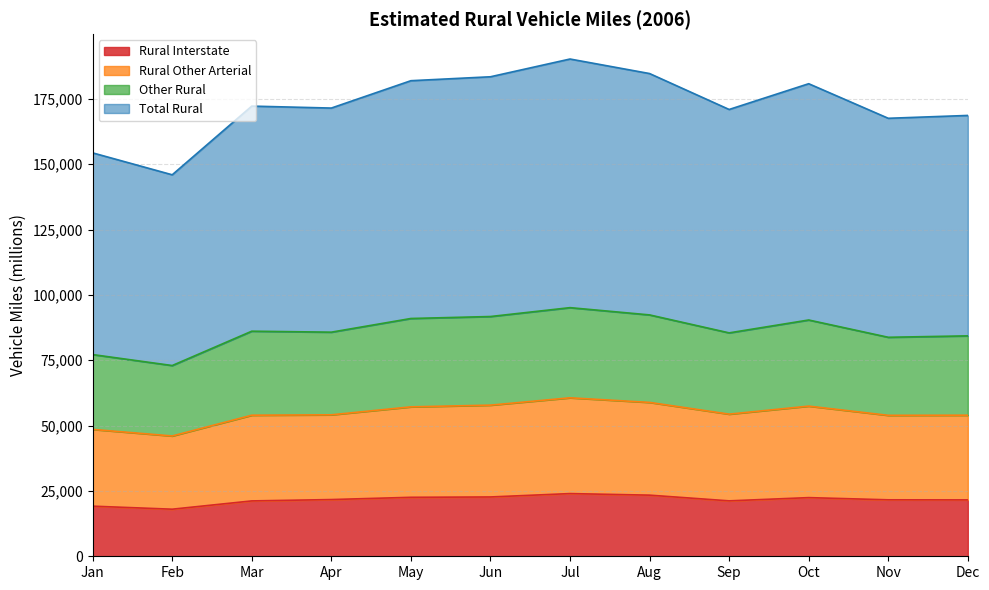

What is the average value of the Other Rural series?

86344